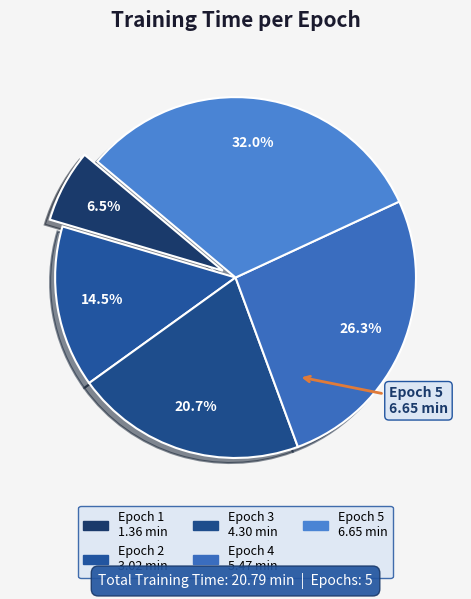

Combined, do Epoch 4 and Epoch 5 account for over 50%?

Yes